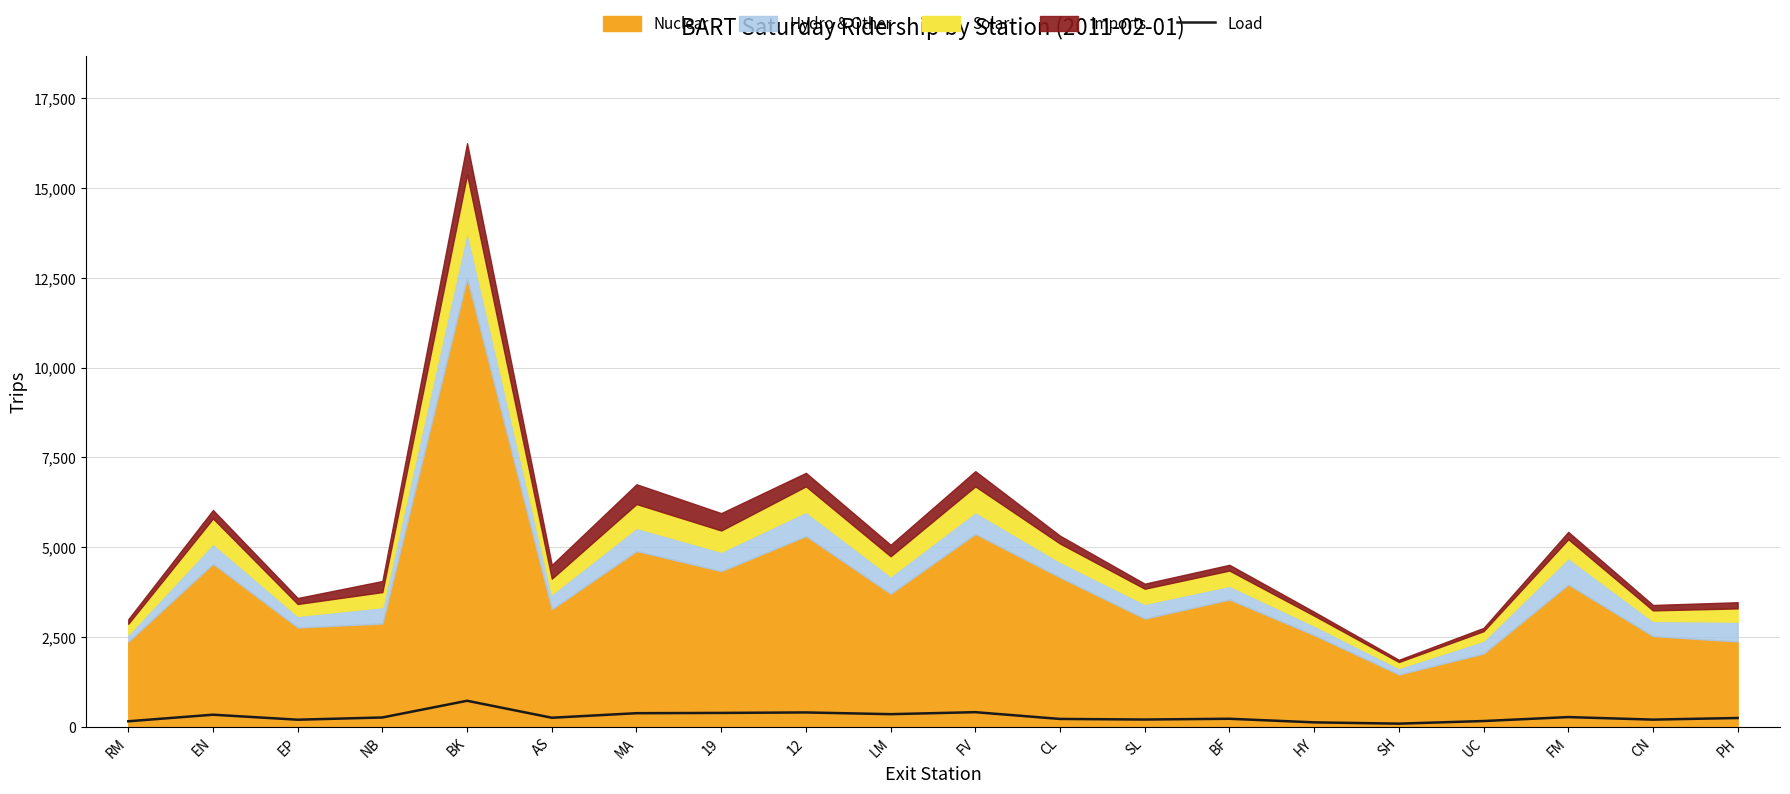

True or false: the data has more than 1 interior local peaks.

True